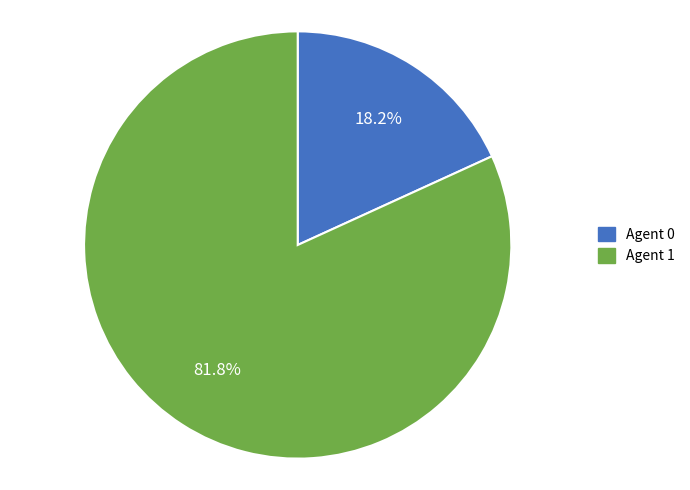

Approximately how many times larger is the value at Agent 1 compared to Agent 0?

4.5